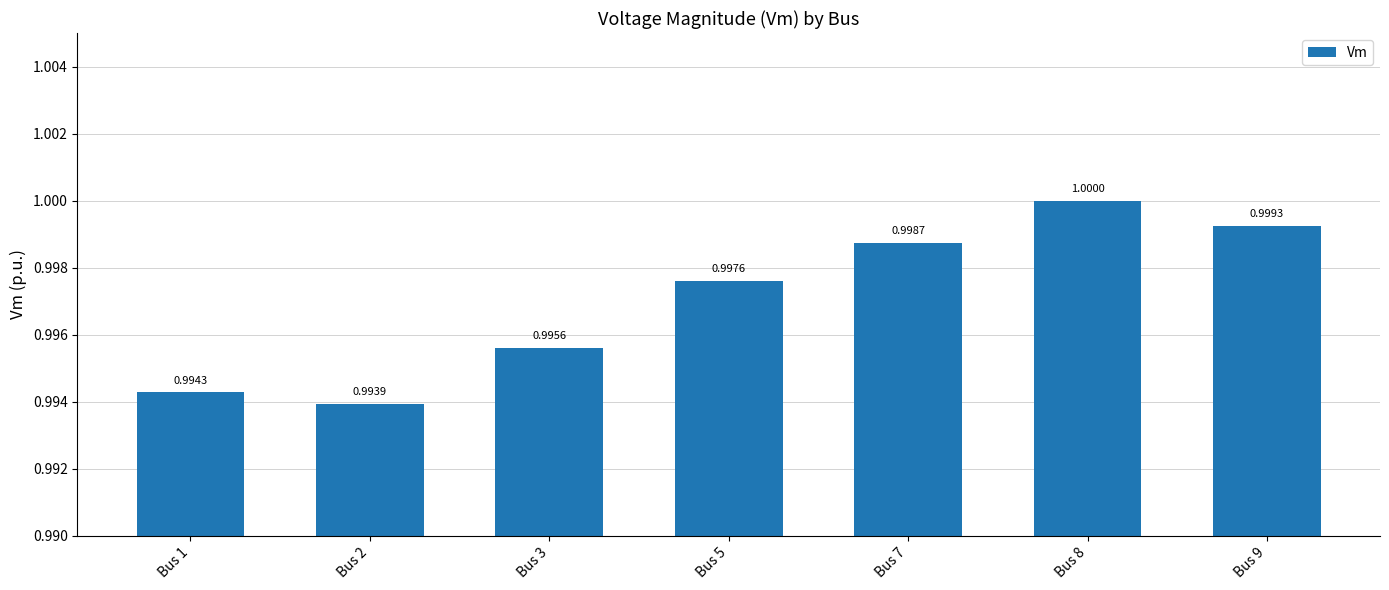

Reading right to left, list all the values displayed in this chart.

Bus 9=1.0	Bus 8=1.0	Bus 7=1.0	Bus 5=1.0	Bus 3=1.0	Bus 2=1.0	Bus 1=1.0